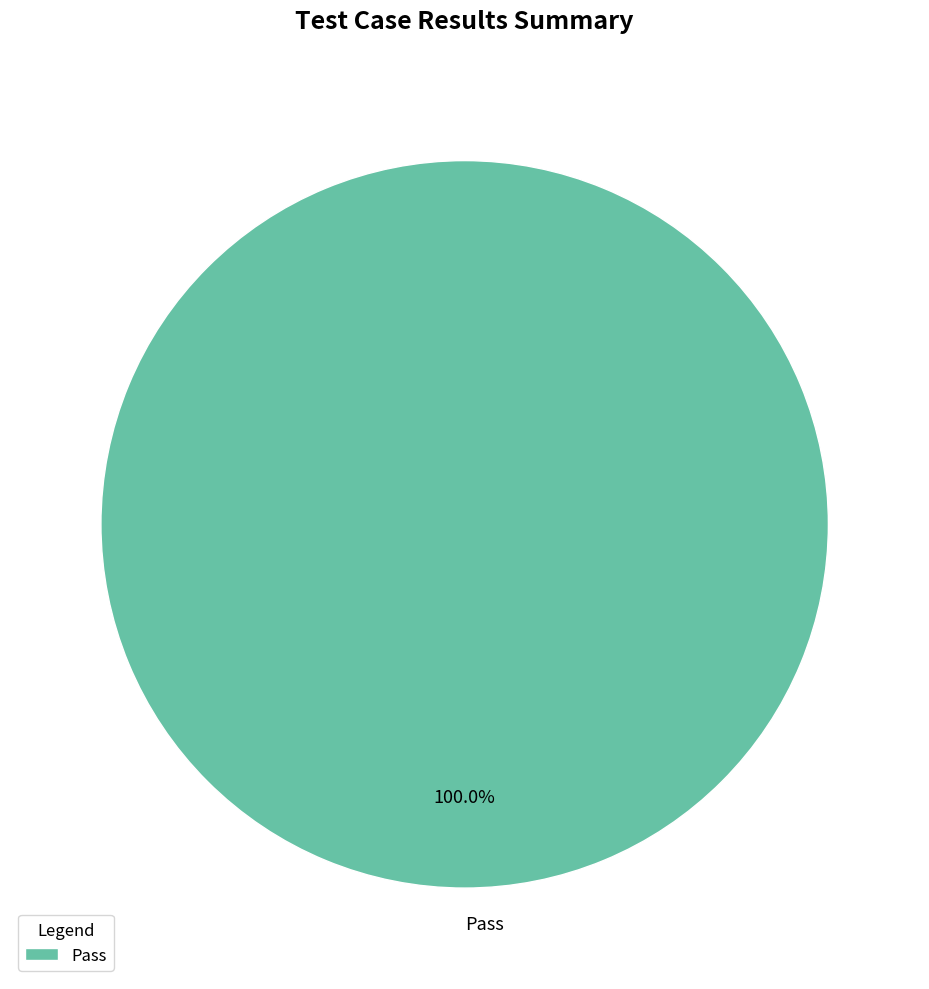

Count the number of slices in the pie.

1